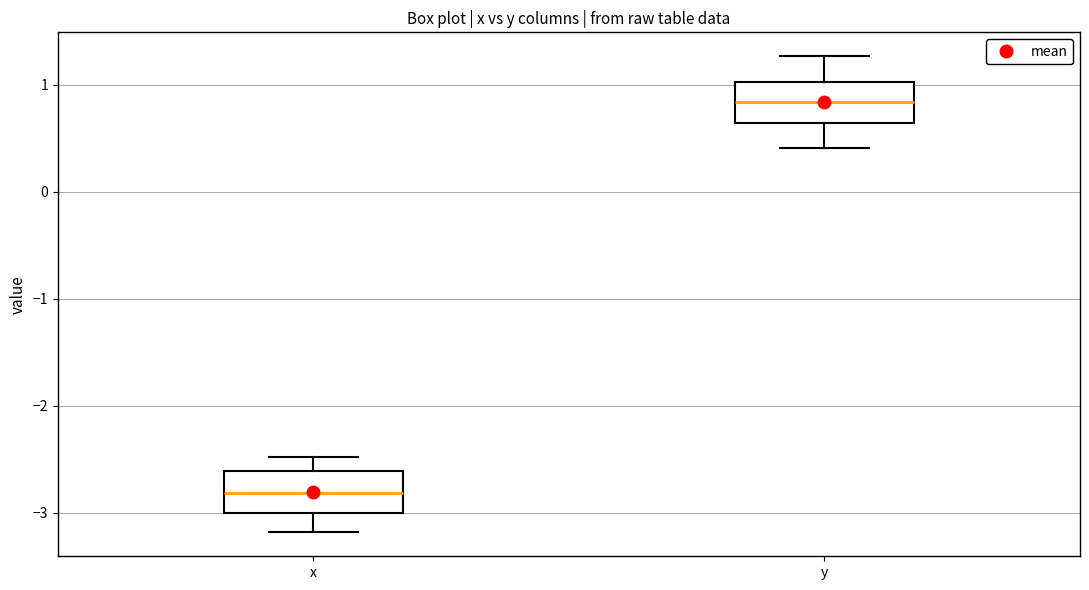

Reading left to right, transcribe this box plot: for each box, give where its median line is, the range the box spans, and where its two whiskers end, as read against the y-axis. The values are not printed on the chart, so give them approximately, as read against the axis.

x: median -2.8, box -3.0 to -2.6, whiskers -3.2 to -2.5
y: median 0.8, box 0.6 to 1.0, whiskers 0.4 to 1.3